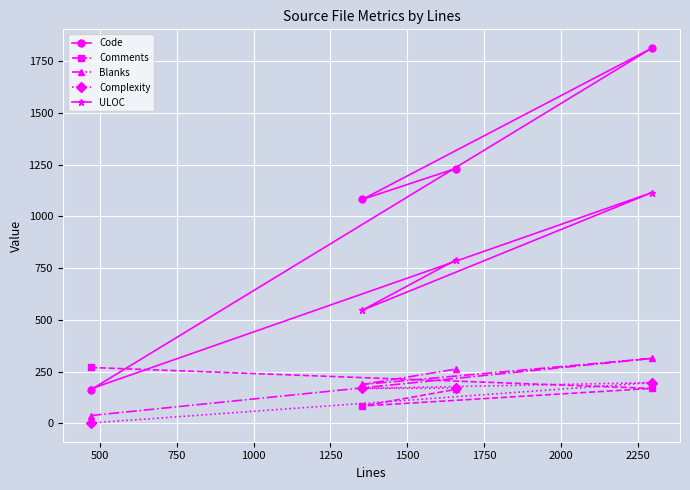

Which series has the largest total across all categories?

Code